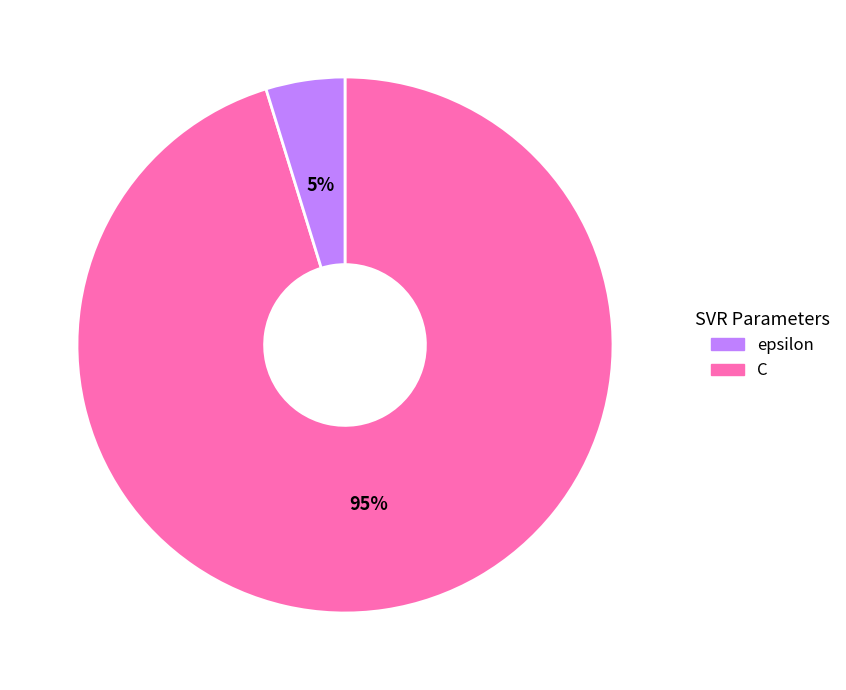

Does any single category account for the majority?

Yes